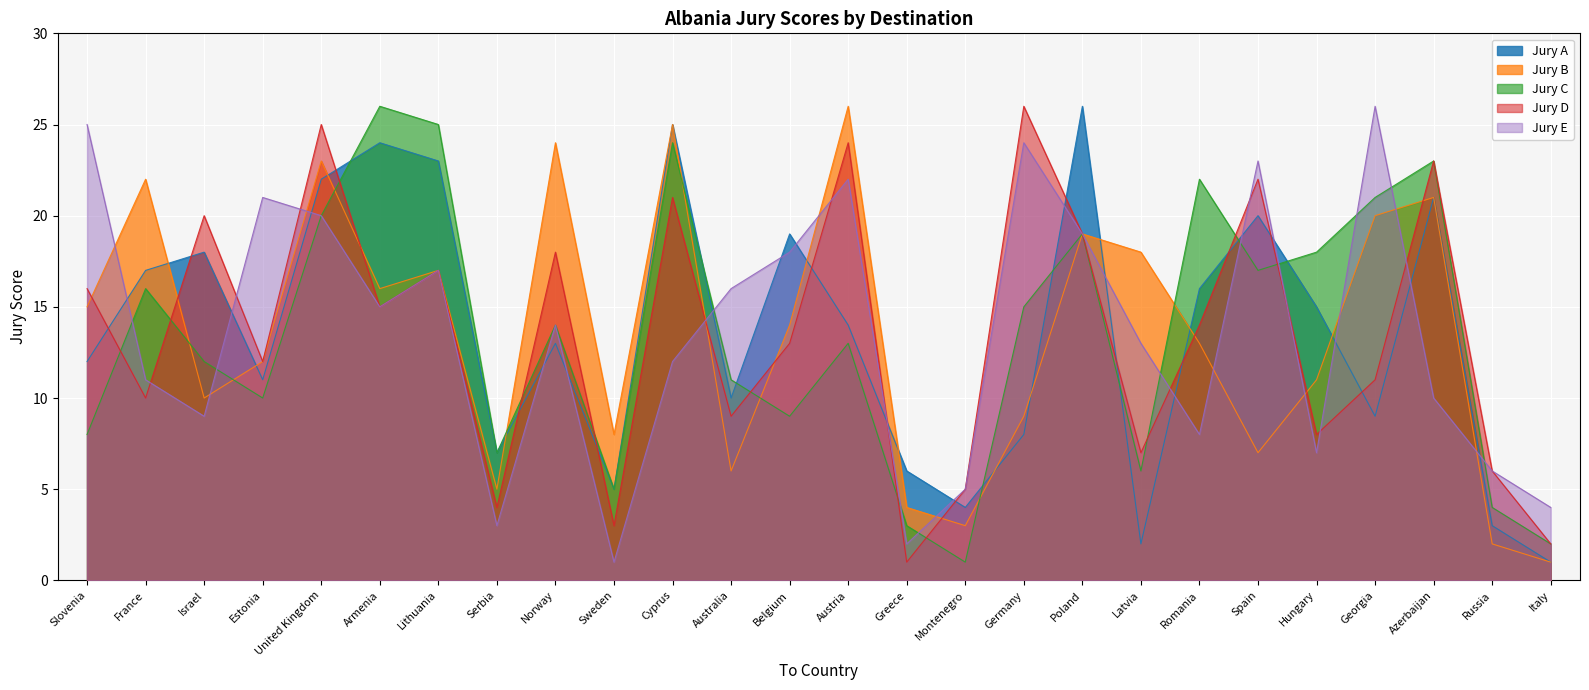

List the series in order of their peak value, lowest first.

Jury A, Jury B, Jury C, Jury D, Jury E